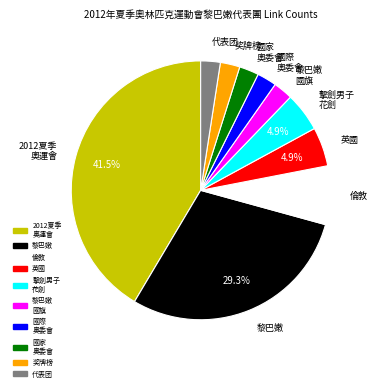

What is the largest slice in the pie chart?

2012夏季 奧運會